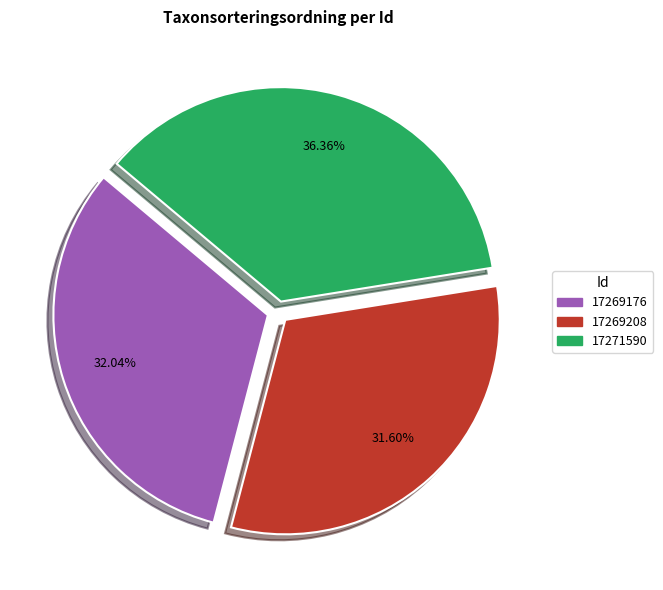

Does any single category account for the majority?

No